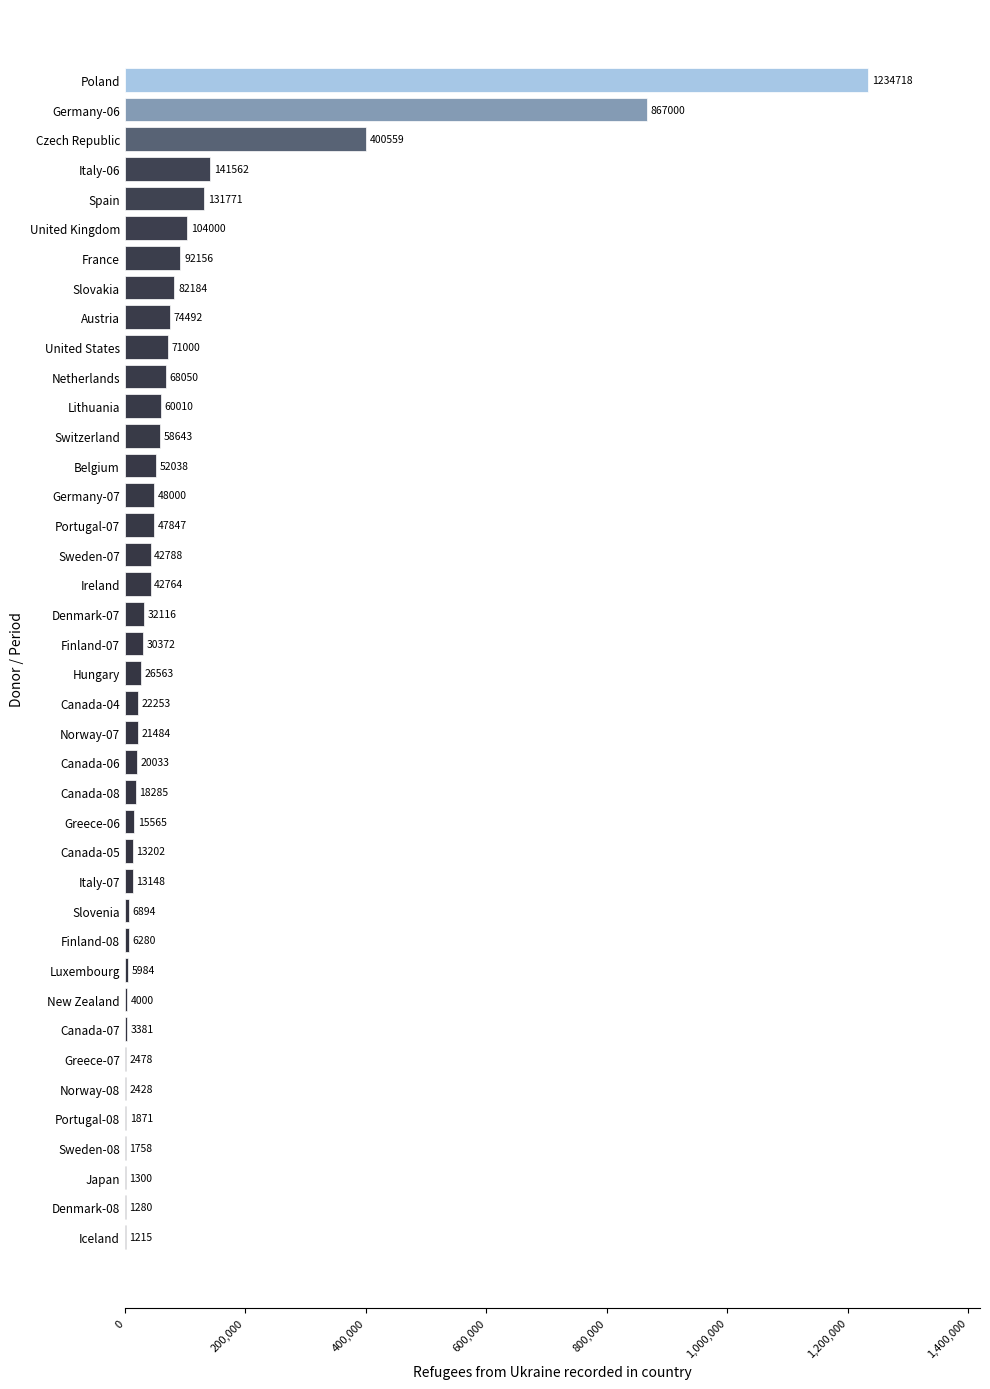

Reading bottom to top, list all the values displayed in this chart.

Iceland=1215	Denmark-08=1280	Japan=1300	Sweden-08=1758	Portugal-08=1871	Norway-08=2428	Greece-07=2478	Canada-07=3381	New Zealand=4000	Luxembourg=5984	Finland-08=6280	Slovenia=6894	Italy-07=13148	Canada-05=13202	Greece-06=15565	Canada-08=18285	Canada-06=20033	Norway-07=21484	Canada-04=22253	Hungary=26563	Finland-07=30372	Denmark-07=32116	Ireland=42764	Sweden-07=42788	Portugal-07=47847	Germany-07=48000	Belgium=52038	Switzerland=58643	Lithuania=60010	Netherlands=68050	United States=71000	Austria=74492	Slovakia=82184	France=92156	United Kingdom=104000	Spain=131771	Italy-06=141562	Czech Republic=400559	Germany-06=867000	Poland=1234718